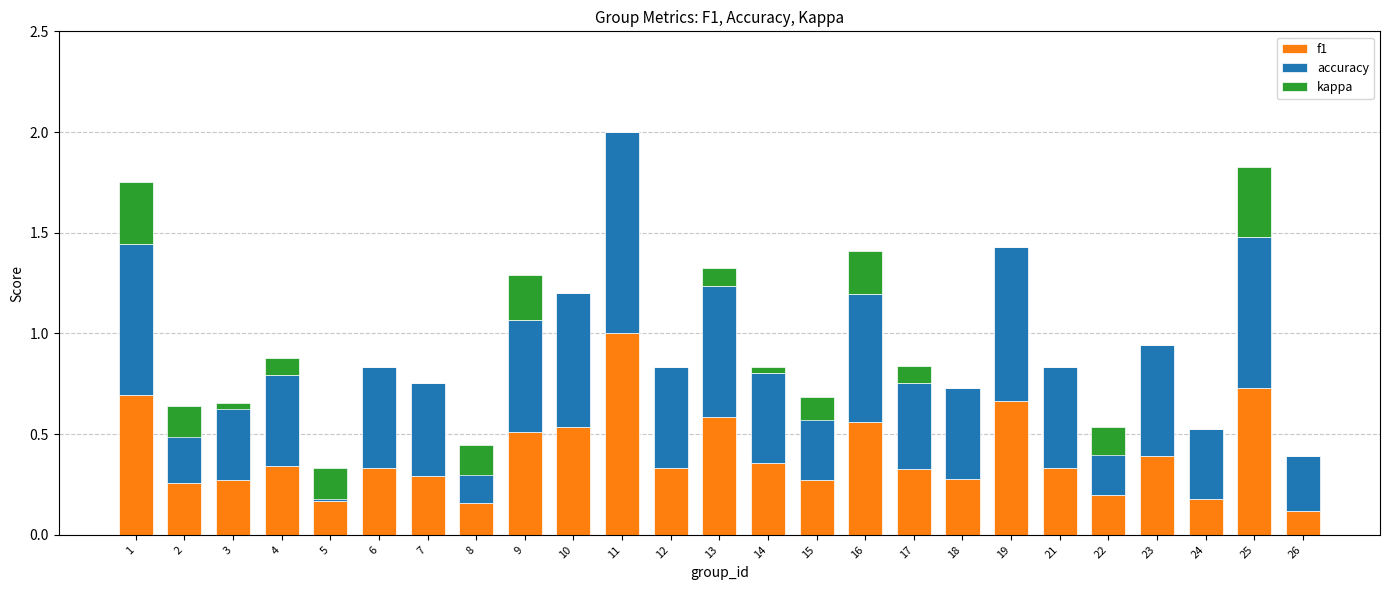

What is the value of the f1 bar at the 13th from the left?

0.6